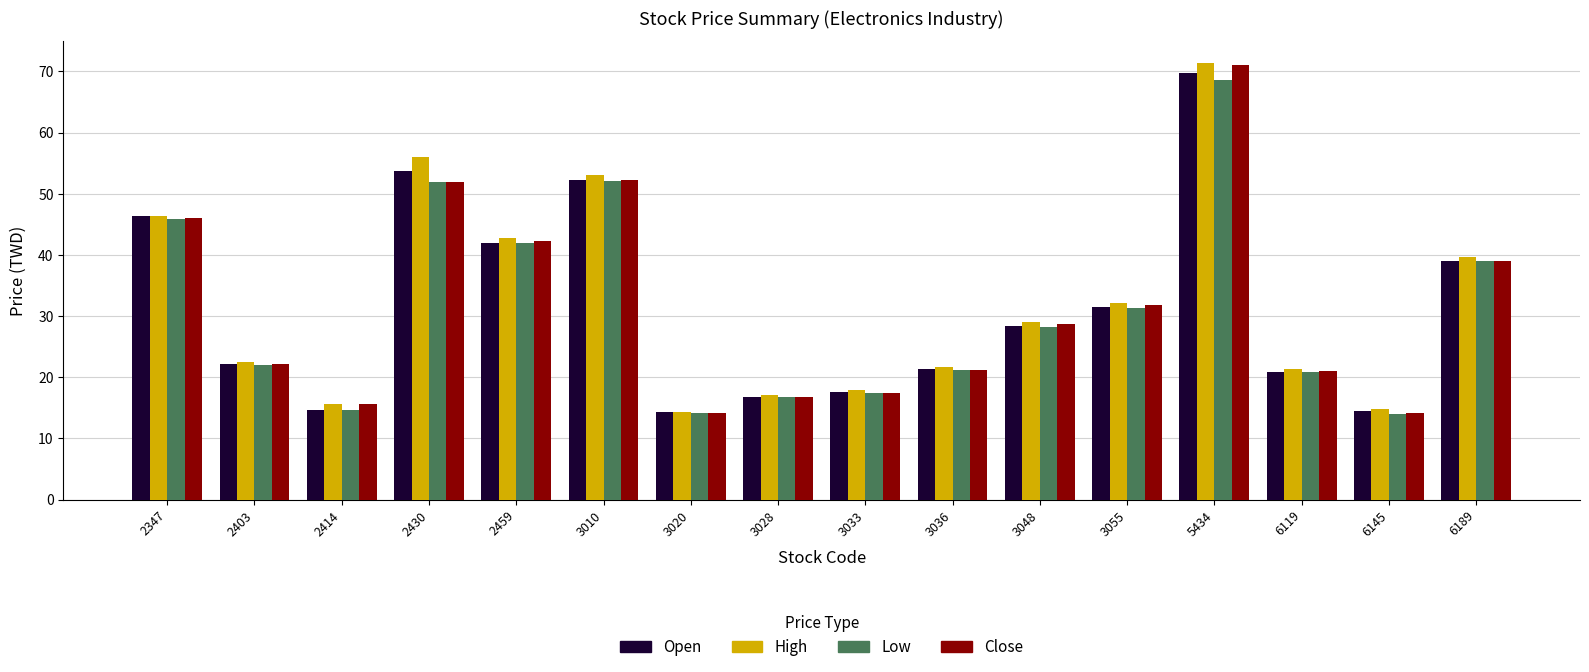

What is the sum of all Close values?

505.8